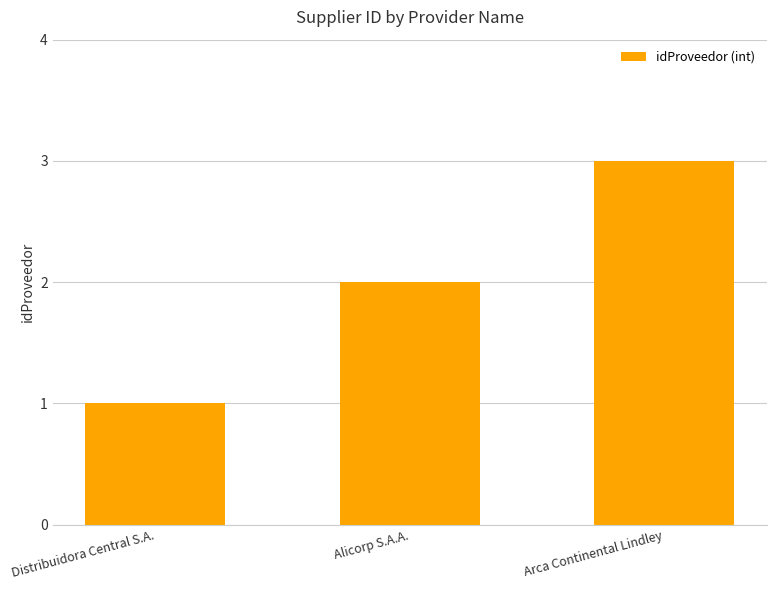

Count the number of categories in the chart.

3